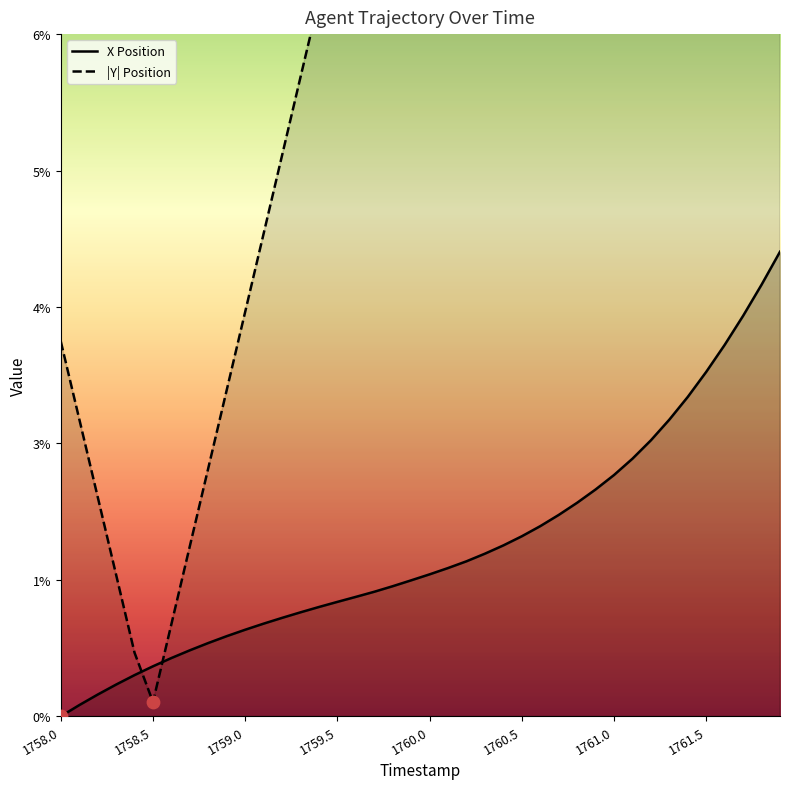

At which category is the sum across all series the highest?

1761.9